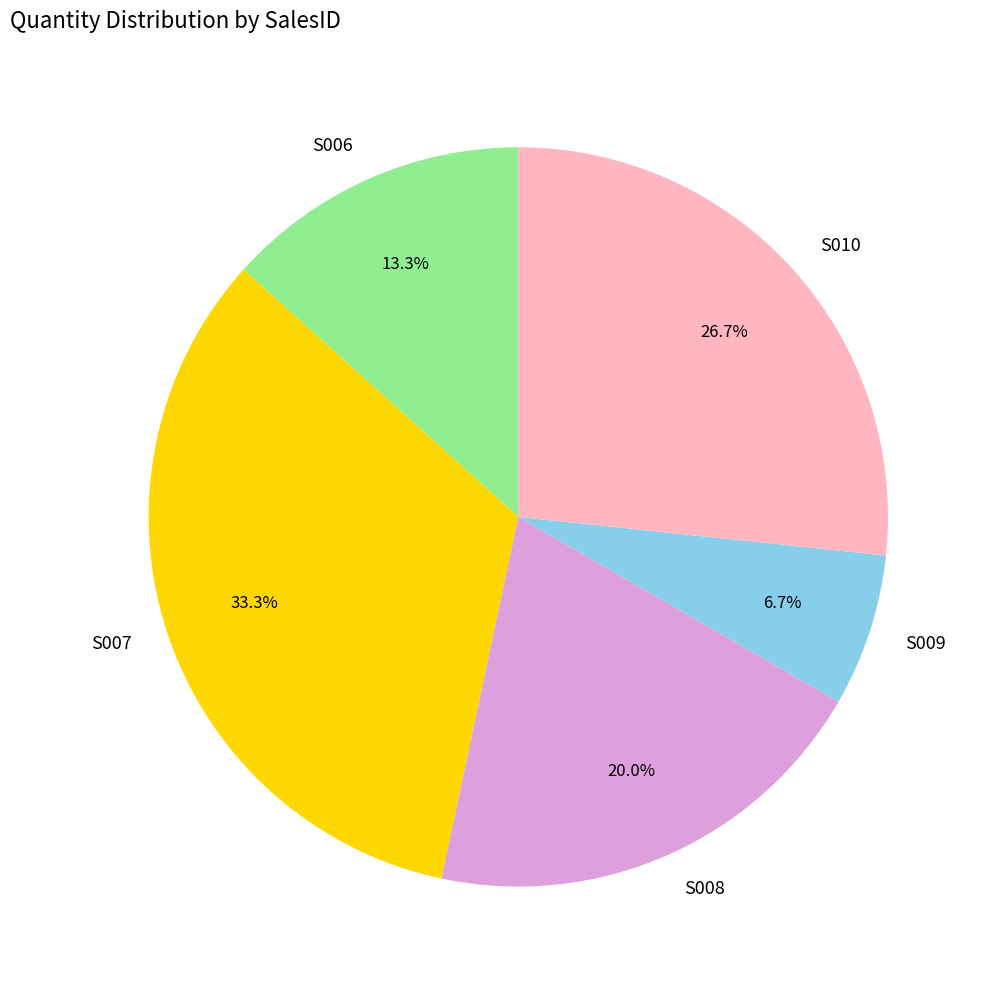

What percentage is the S006 slice, to the nearest percent?

13%